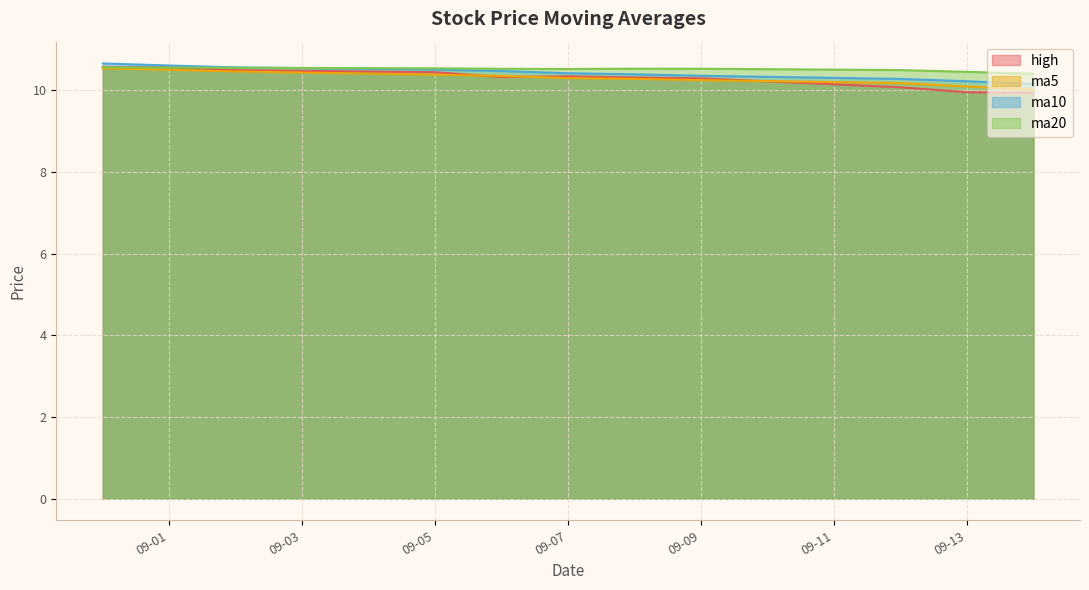

What is the spread (max minus min) of values at 2016-09-06?

0.2